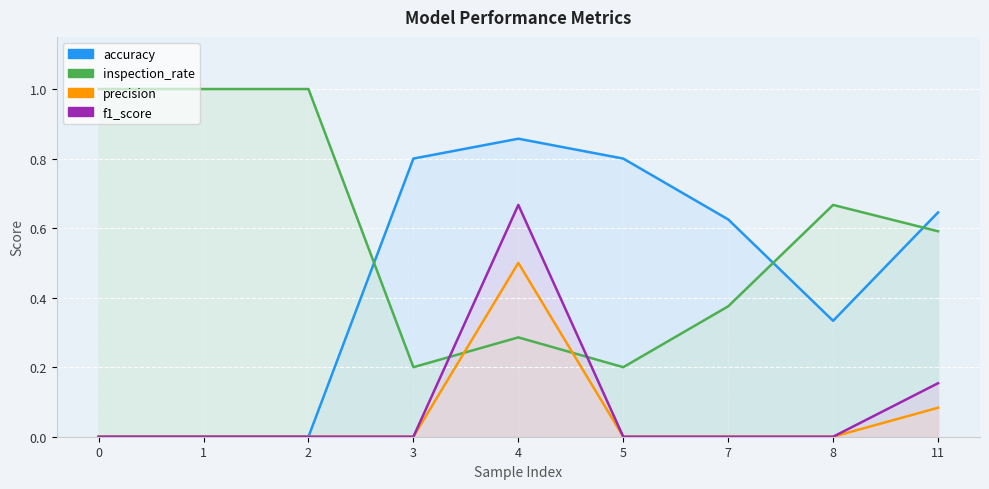

The value of inspection_rate at 1 is 0.3. True or false?

False